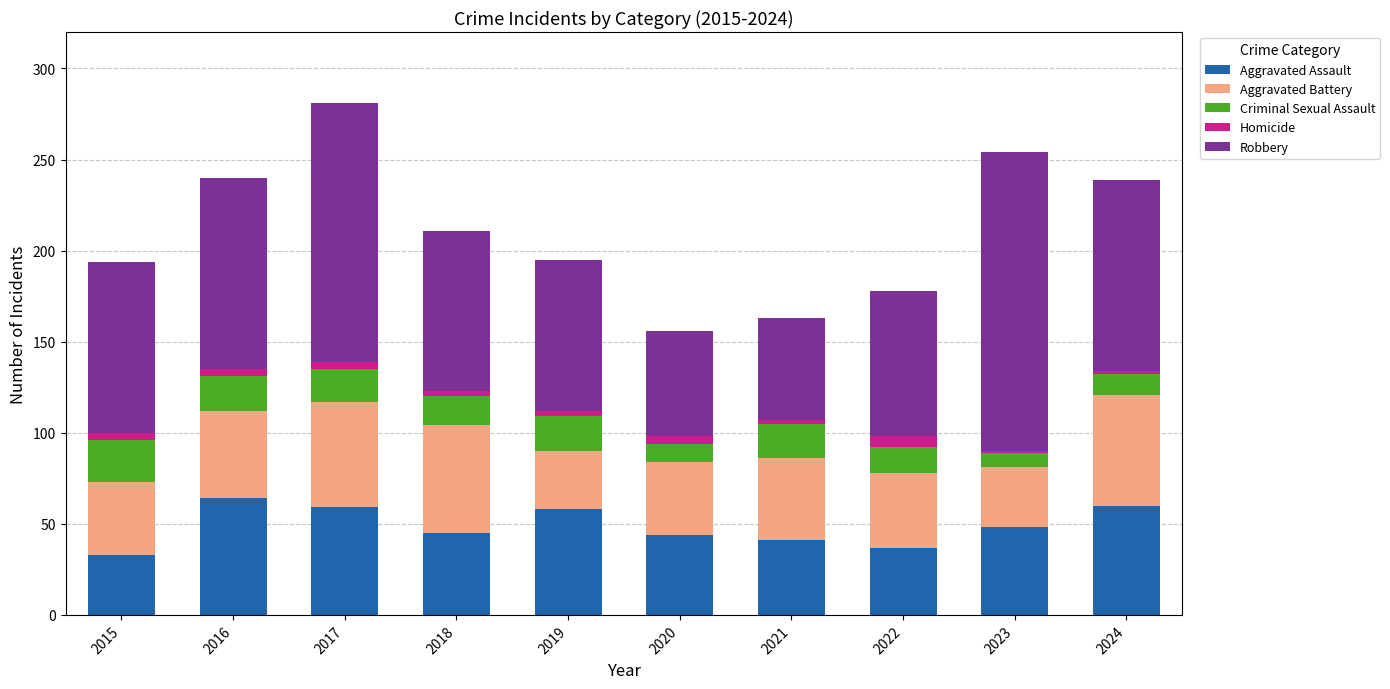

What is the total value across all series at 2015?

194